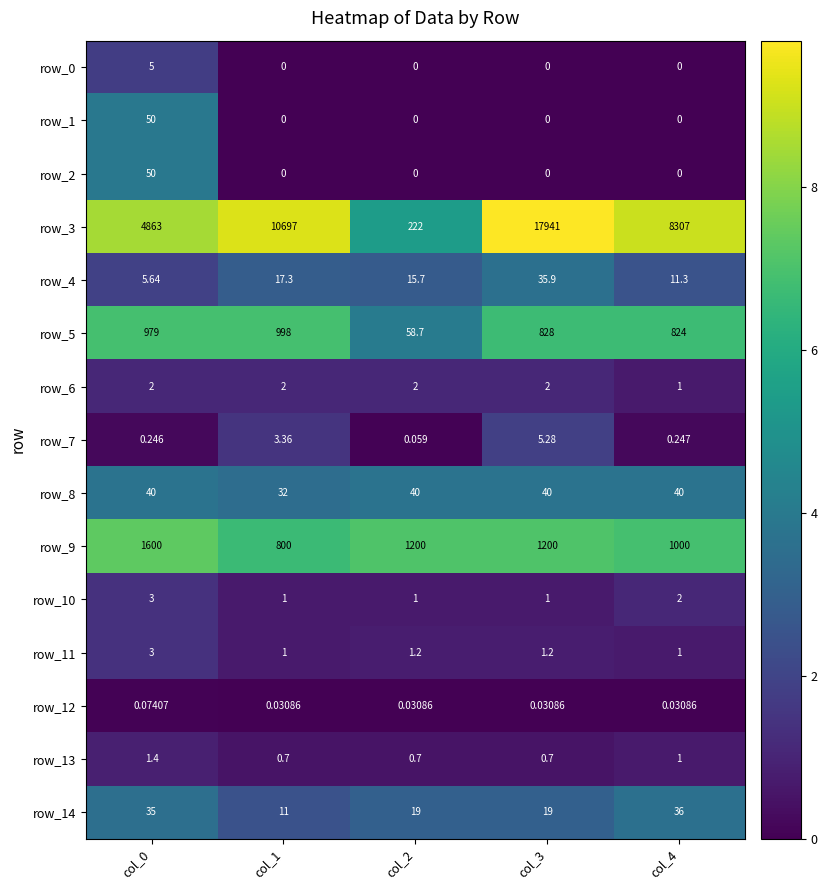

Is the value of row_9 at col_4 greater than the value of row_2 at col_3?

Yes